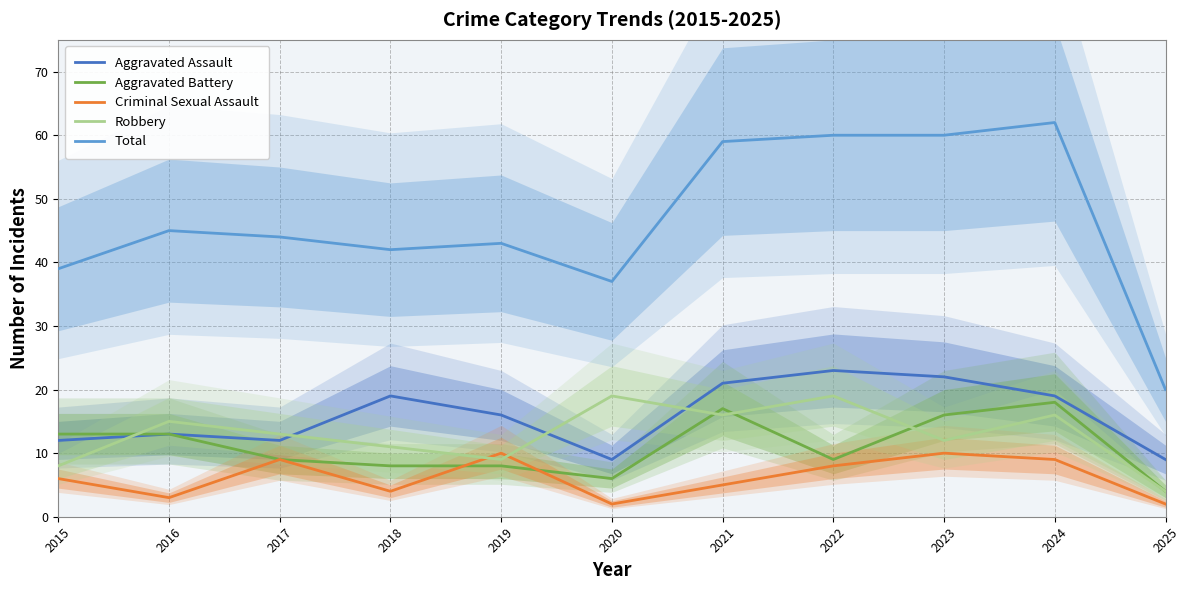

What is the sum of the Criminal Sexual Assault values at 2017 and 2020?

11